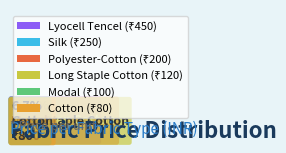

Combined, what portion of the pie is Polyester-Cotton and Long Staple Cotton?

26.7%